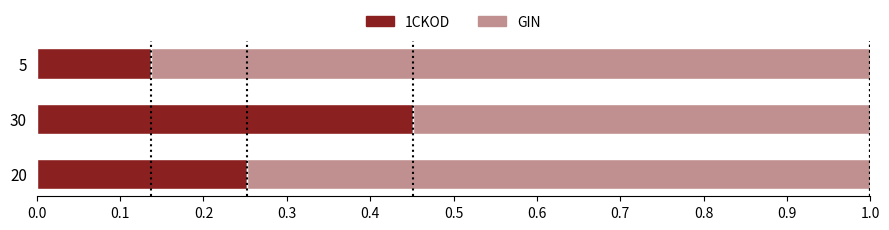

Rank the categories by 1CKOD value from highest to lowest.

30, 20, 5